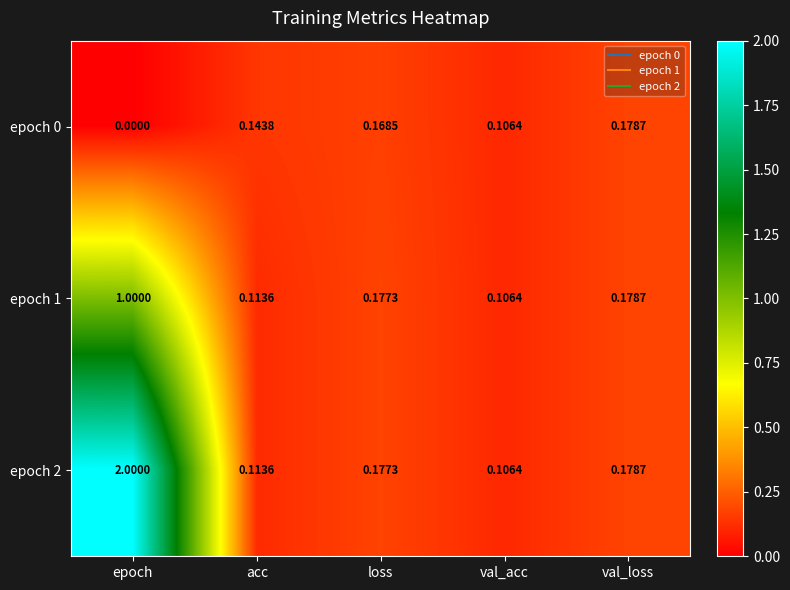

What is the maximum value shown in the chart?

2.0